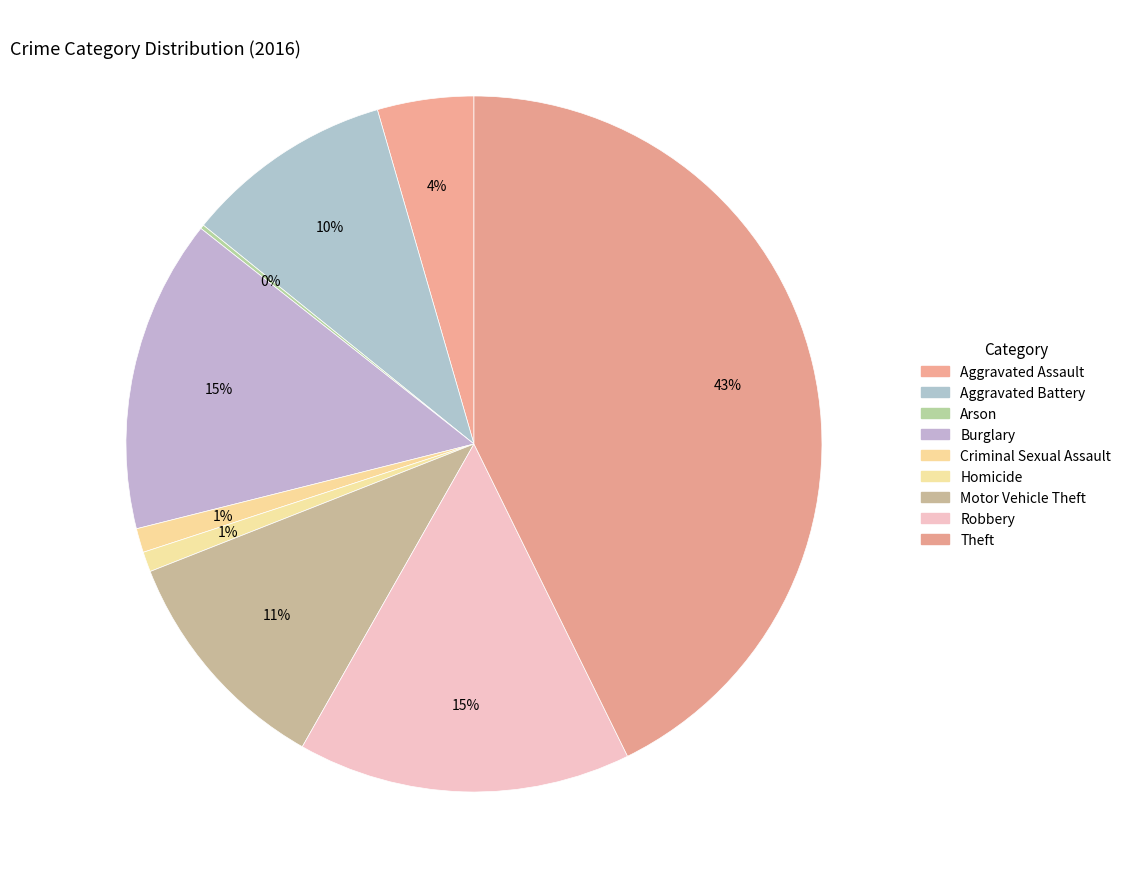

Is it true that Theft is 43% of the pie?

True